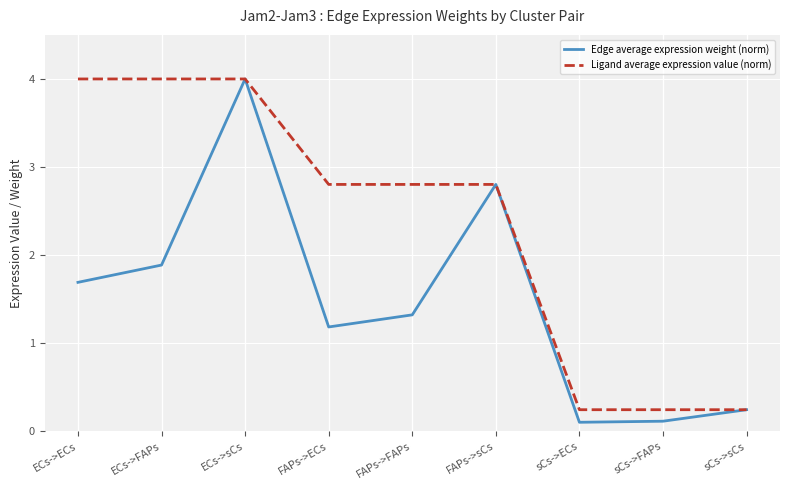

The Ligand average expression value (norm) series shows 4.0 at ECs->ECs. True or false?

True